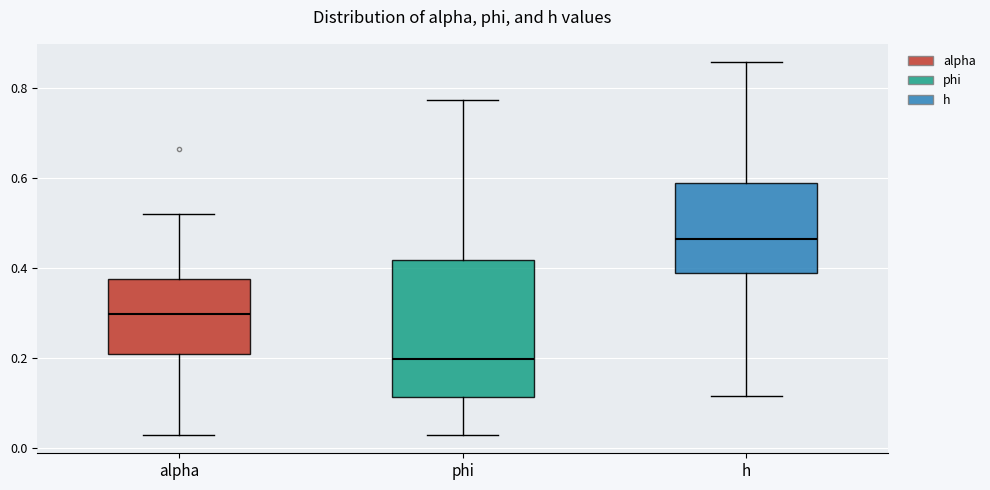

Reading left to right, read every box against the y-axis: the position of its median line, the range the box covers, and the ends of its whiskers. The values are not printed on the chart, so give them approximately, as read against the axis.

alpha: median 0.30, box 0.20 to 0.38, whiskers 0.02 to 0.52
phi: median 0.20, box 0.12 to 0.42, whiskers 0.02 to 0.78
h: median 0.46, box 0.38 to 0.58, whiskers 0.12 to 0.86